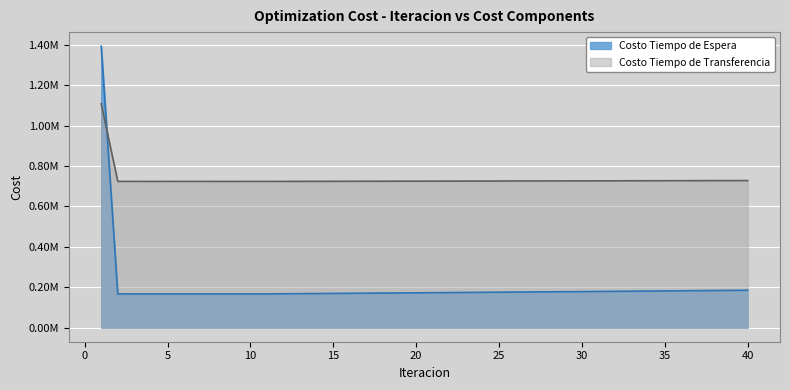

At 36, list the series in order from largest to smallest.

Costo Tiempo de Transferencia, Costo Tiempo de Espera